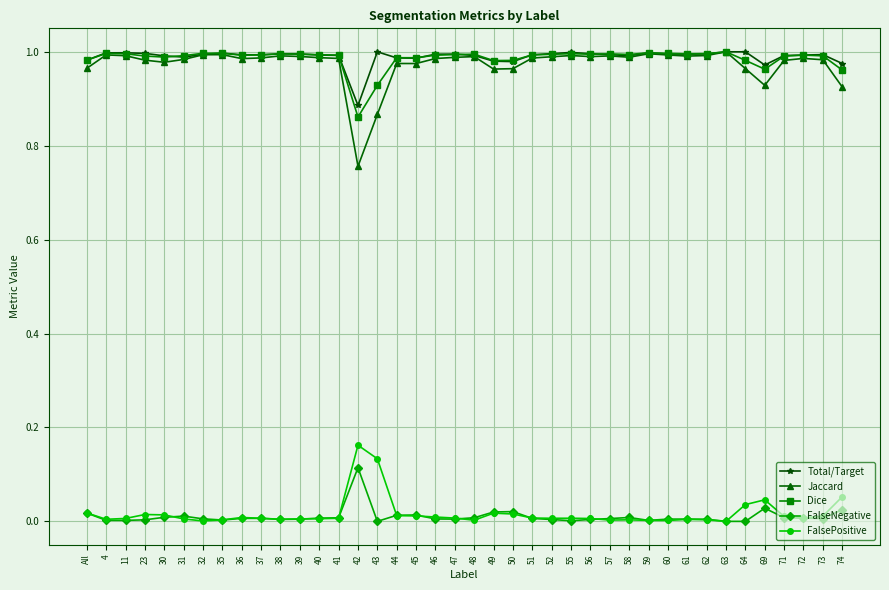

At which label does Dice reach its minimum?

42